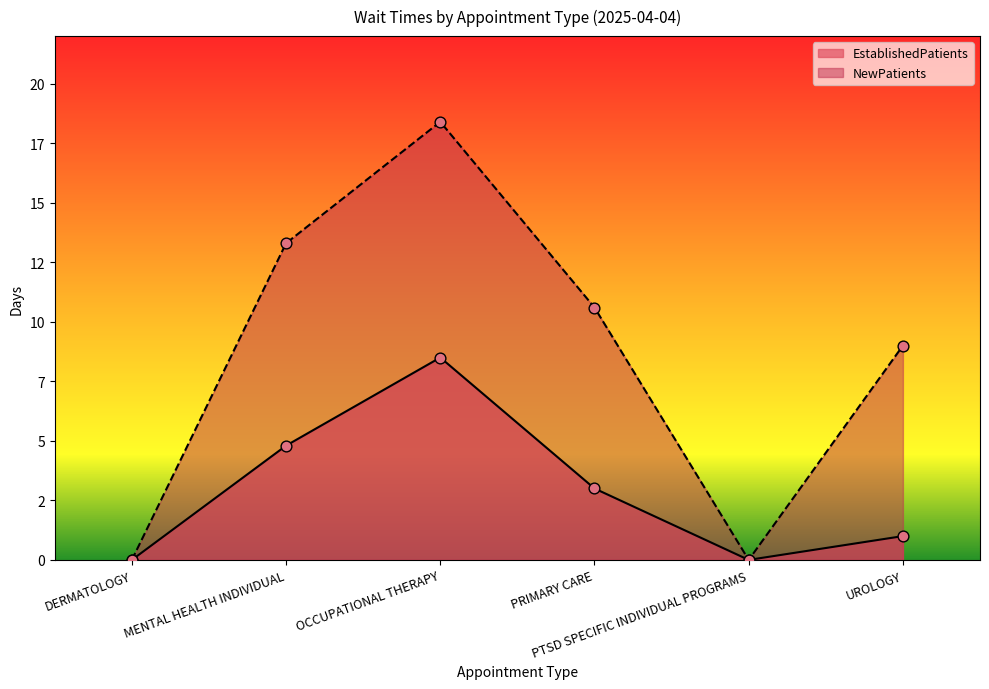

What are all the series names shown in the legend?

EstablishedPatients, NewPatients